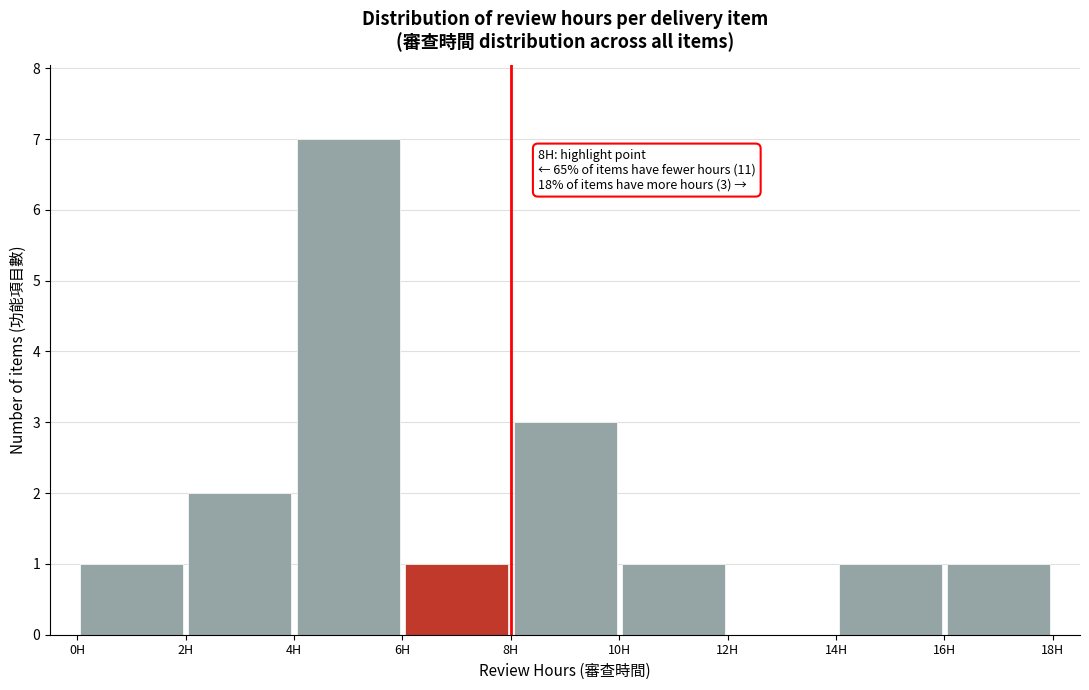

Which range on the x-axis has the tallest bar?

4 to 6